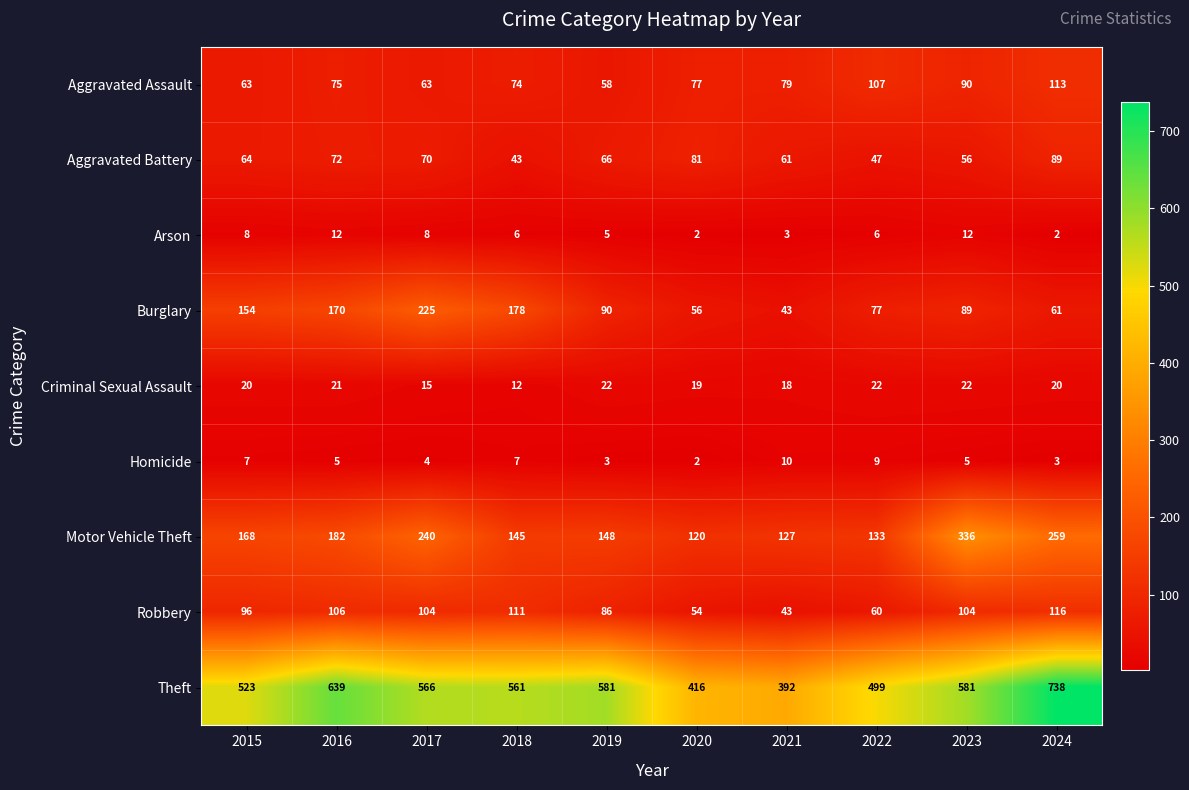

Which series has the largest total across all categories?

Theft